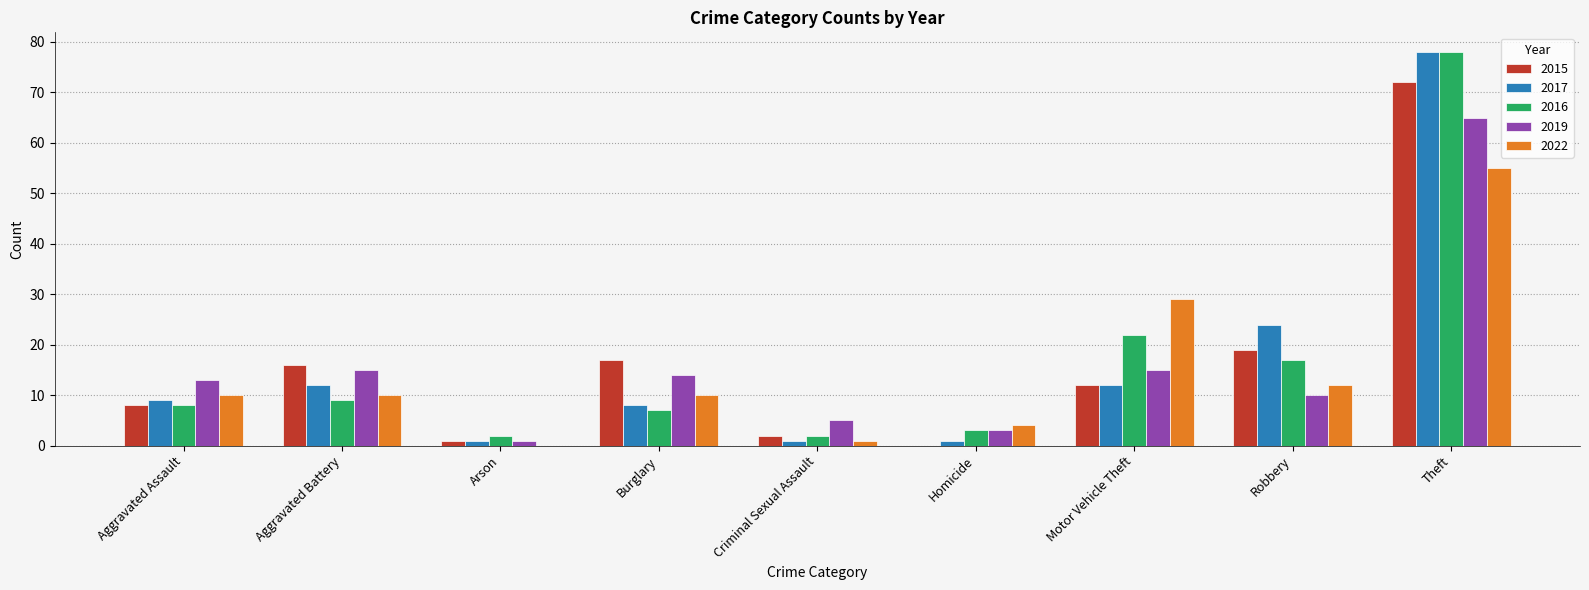

What value does the 2016 series have at Aggravated Assault, to the nearest 5?

10